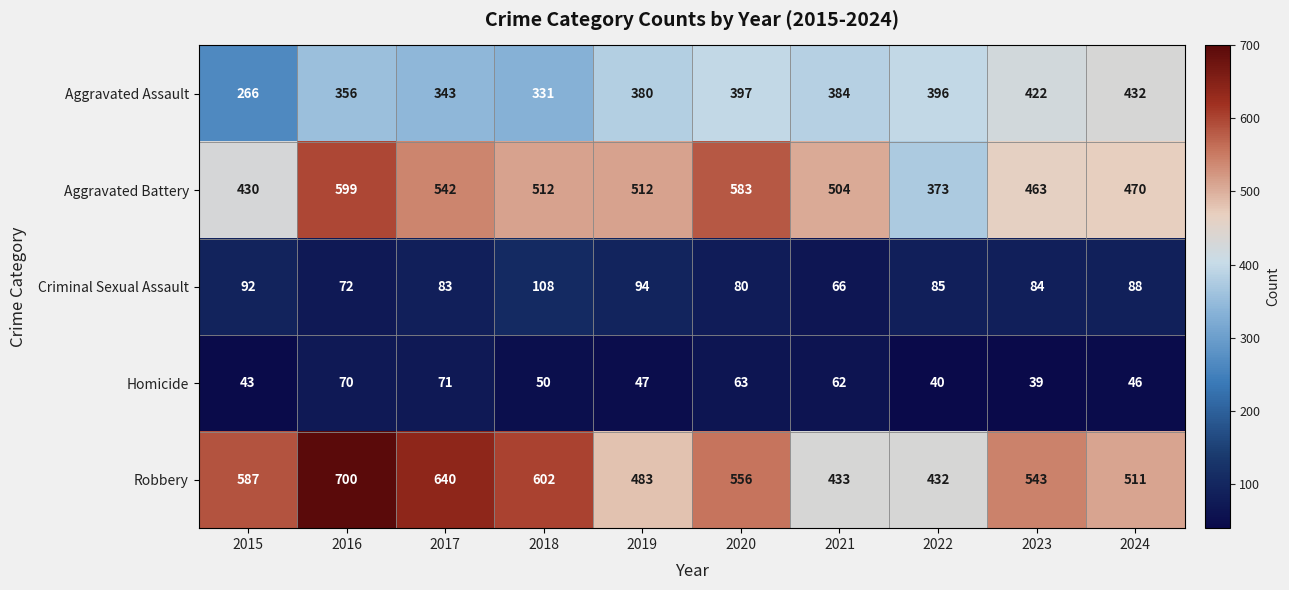

What is the total value across all series at 2019?

1516